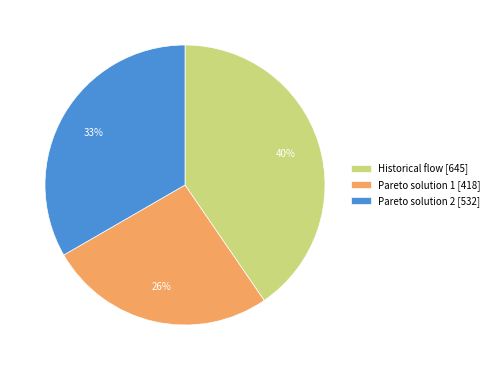

To the nearest percent, what is the difference between the Pareto solution 2 and Historical flow slice percentages?

7%